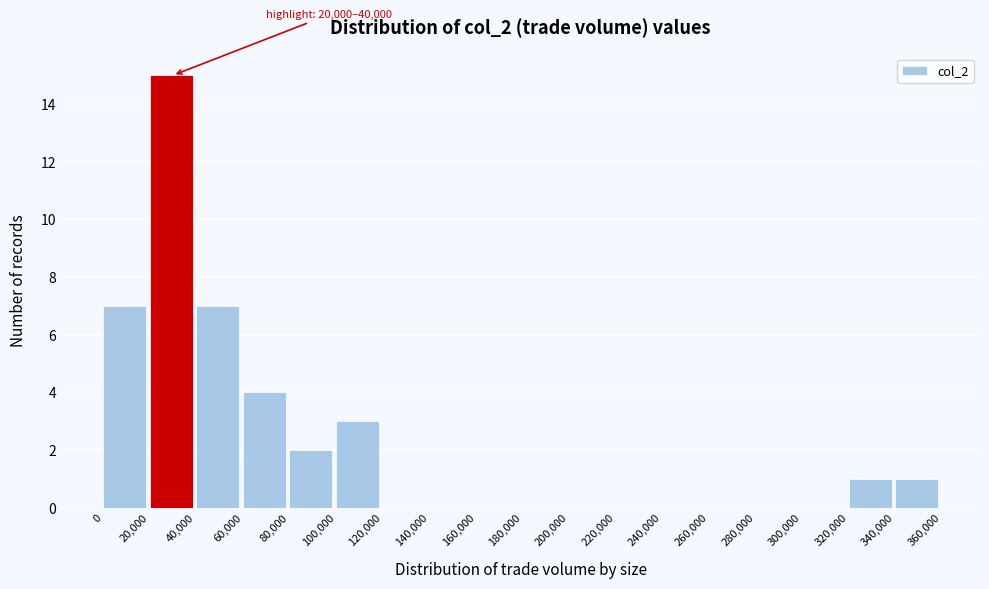

Over which range of the x-axis is the bar tallest?

20,000 to 40,000